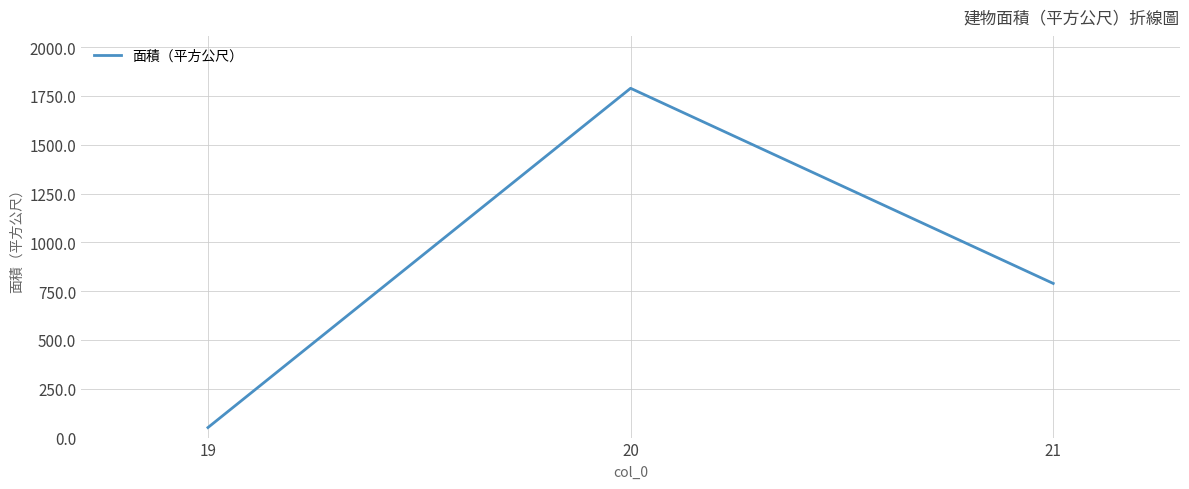

Between 19 and 20, which is larger?

20